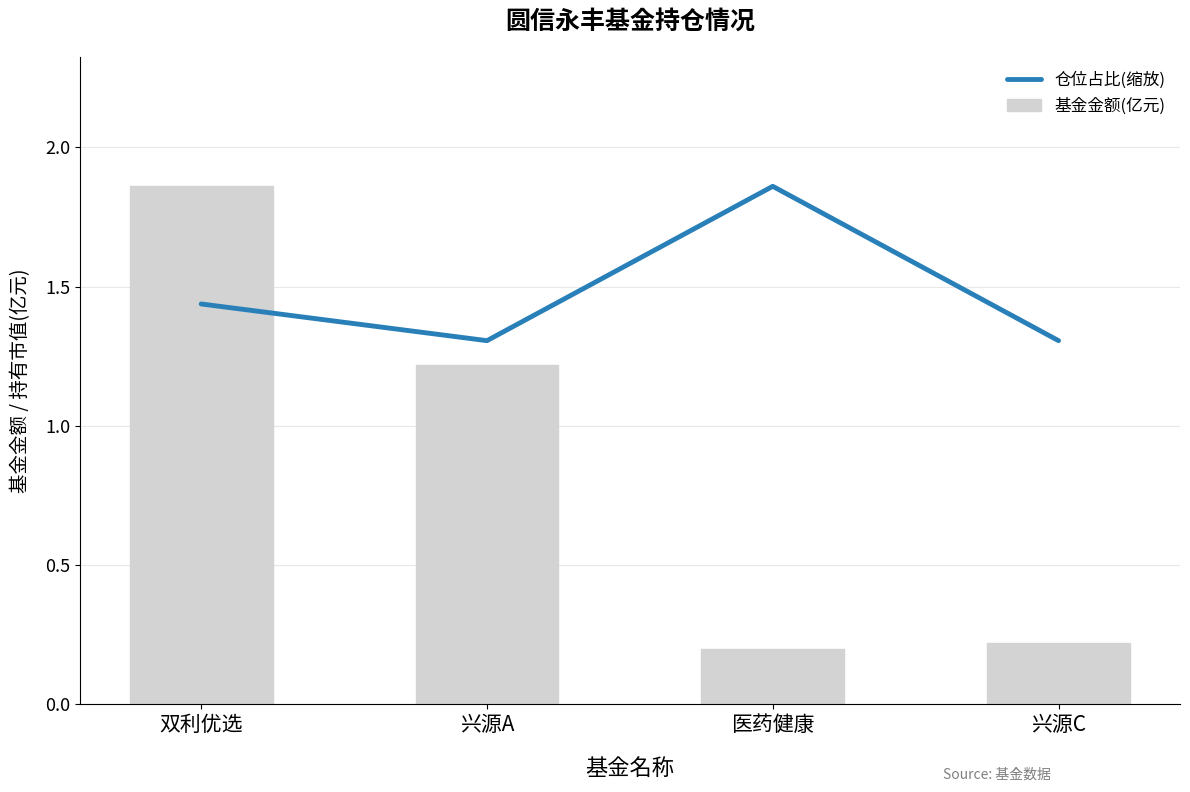

Which label corresponds to the largest value in the chart?

双利优选